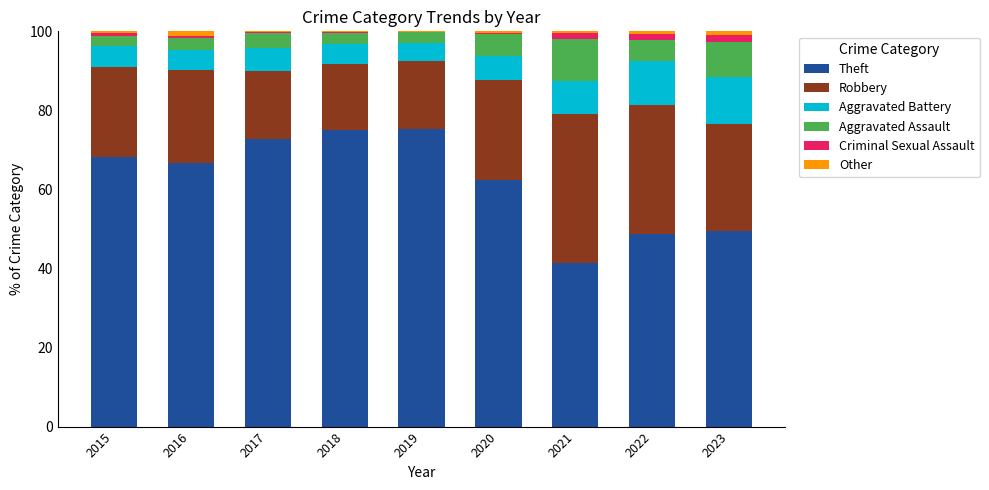

Is it true that Theft equals 102.3 at 2015?

False